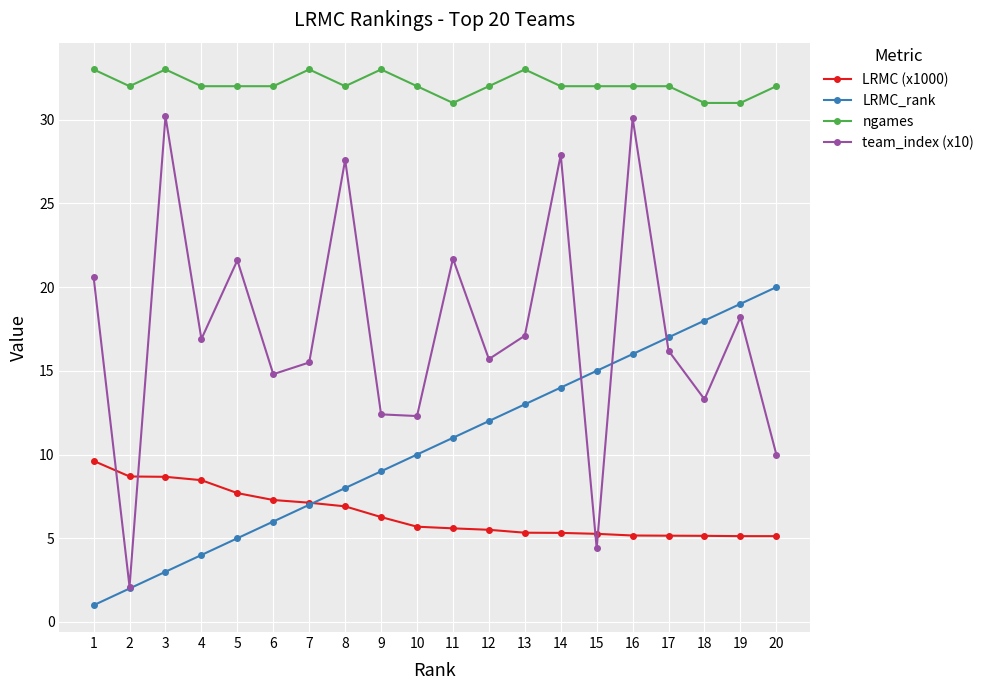

What is the value of the ngames point at the 10th from the left?

32.0